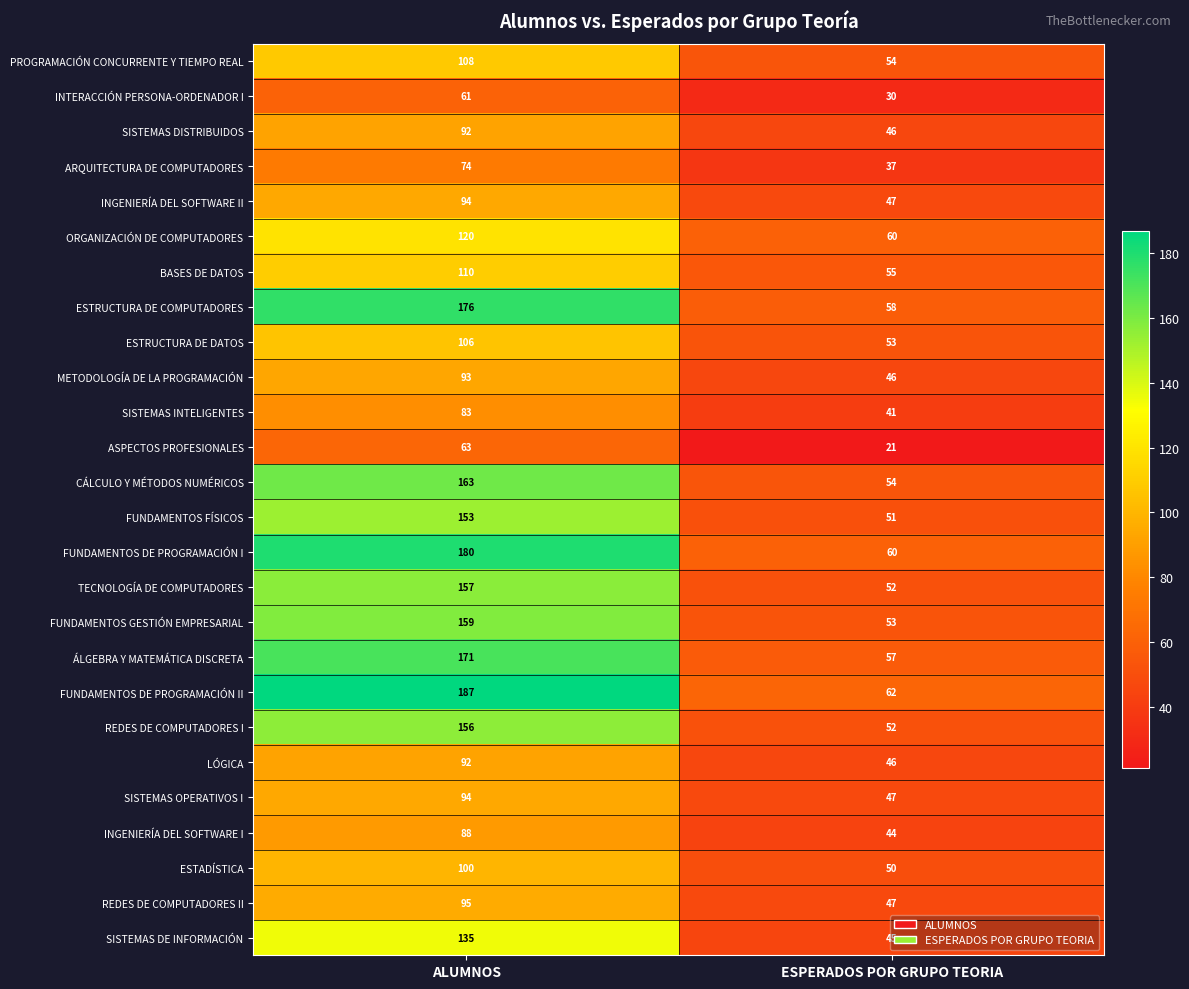

List the labels in order of ORGANIZACIÓN DE COMPUTADORES value, largest first.

ALUMNOS, ESPERADOS POR GRUPO TEORIA